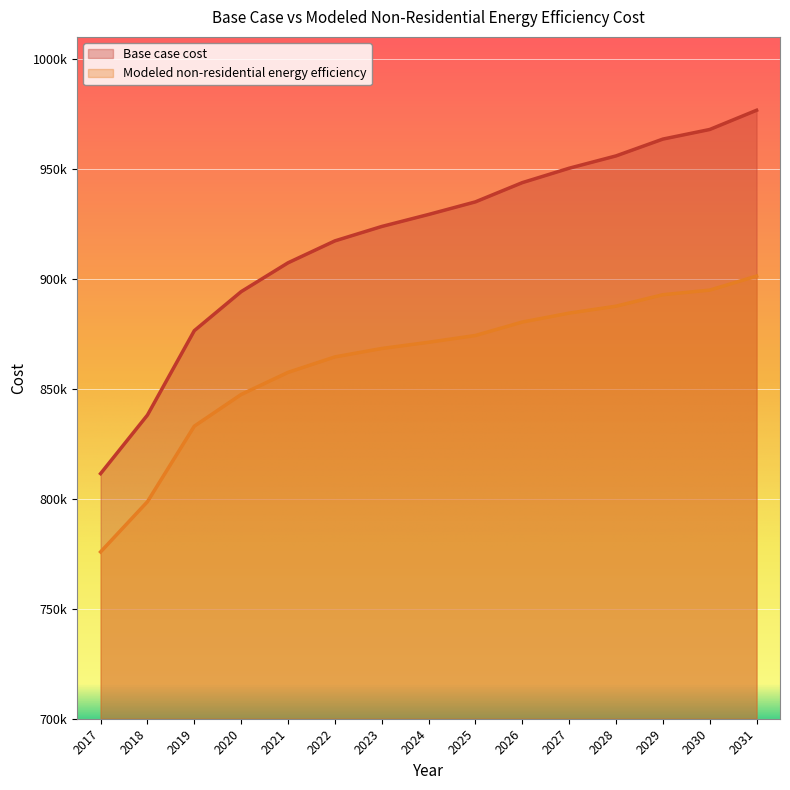

Reading left to right, what are all the values shown in this chart?

Base case cost: 811438.7	838060.8	876426.7	894174.7	907282.2	917248.5	923802.2	929263.7	934996.5	943734.9	950288.6	955885.7	963531.8	967900.9	976639.2
Modeled non-residential energy efficiency: 775846.9	798683.0	833011.7	847422.6	857468.0	864504.7	868330.4	871158.0	874244.0	880356.5	884409.9	887560.3	892776.7	894873.3	901247.8